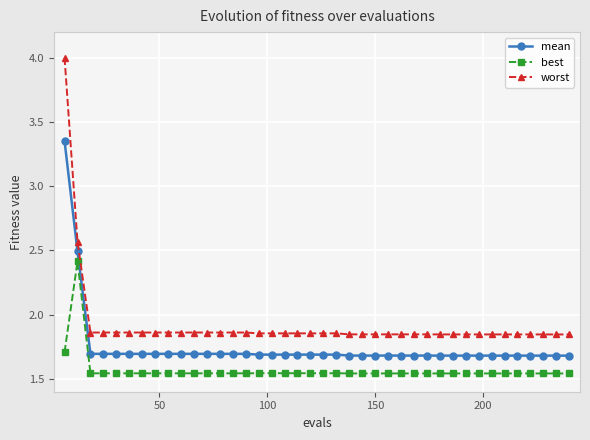

True or false: mean and worst cross at least once.

False